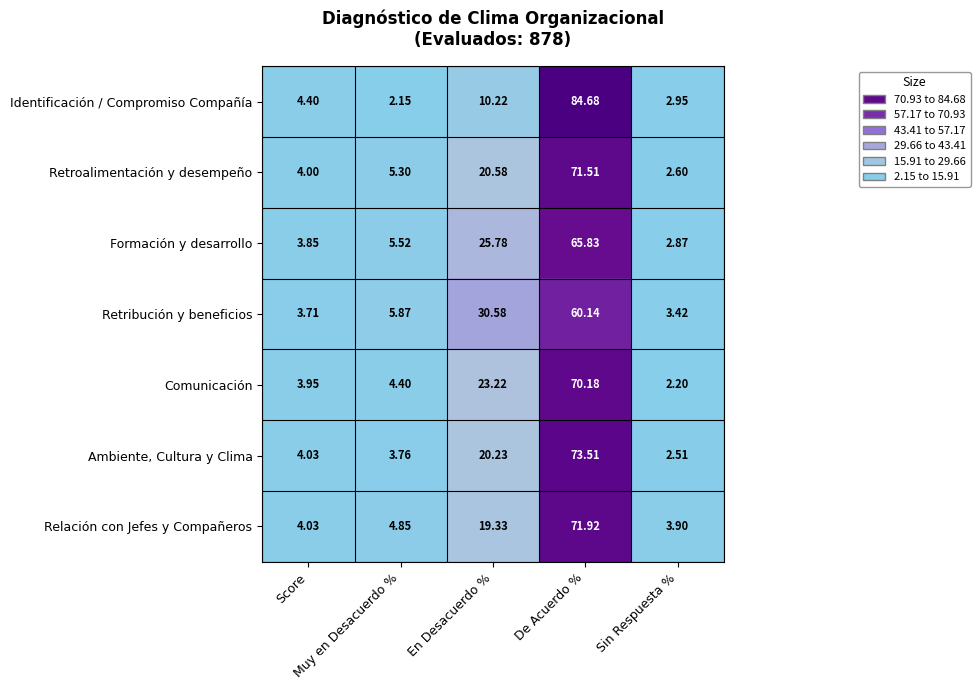

Which series has the largest total across all categories?

Identificación / Compromiso Compañía